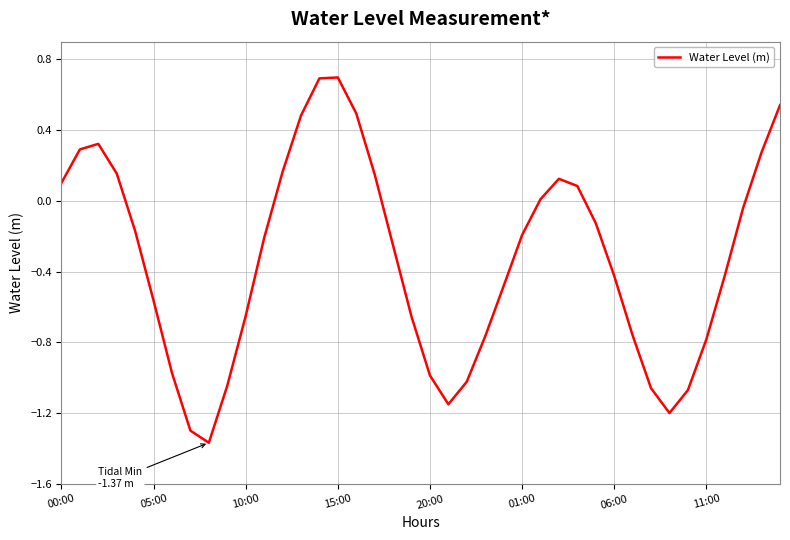

How many lines are shown in the chart?

1